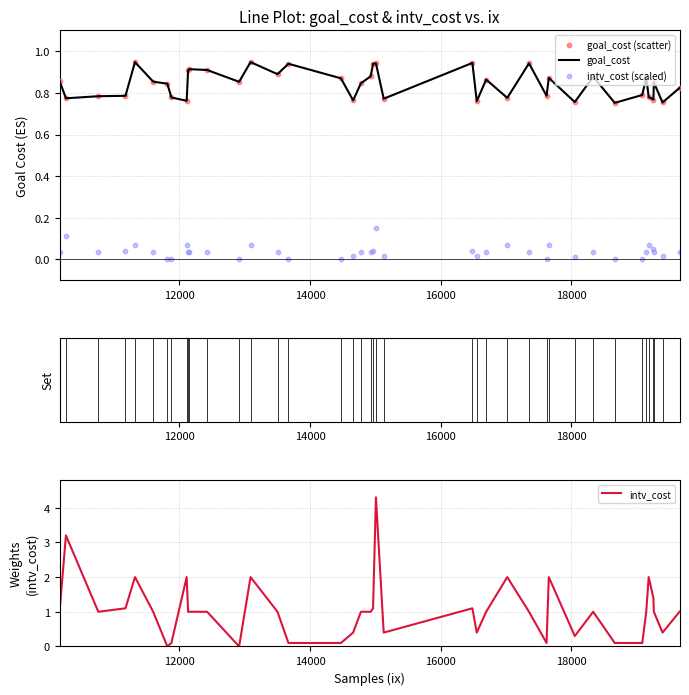

Which series has the largest Y range (max minus min)?

intv_cost